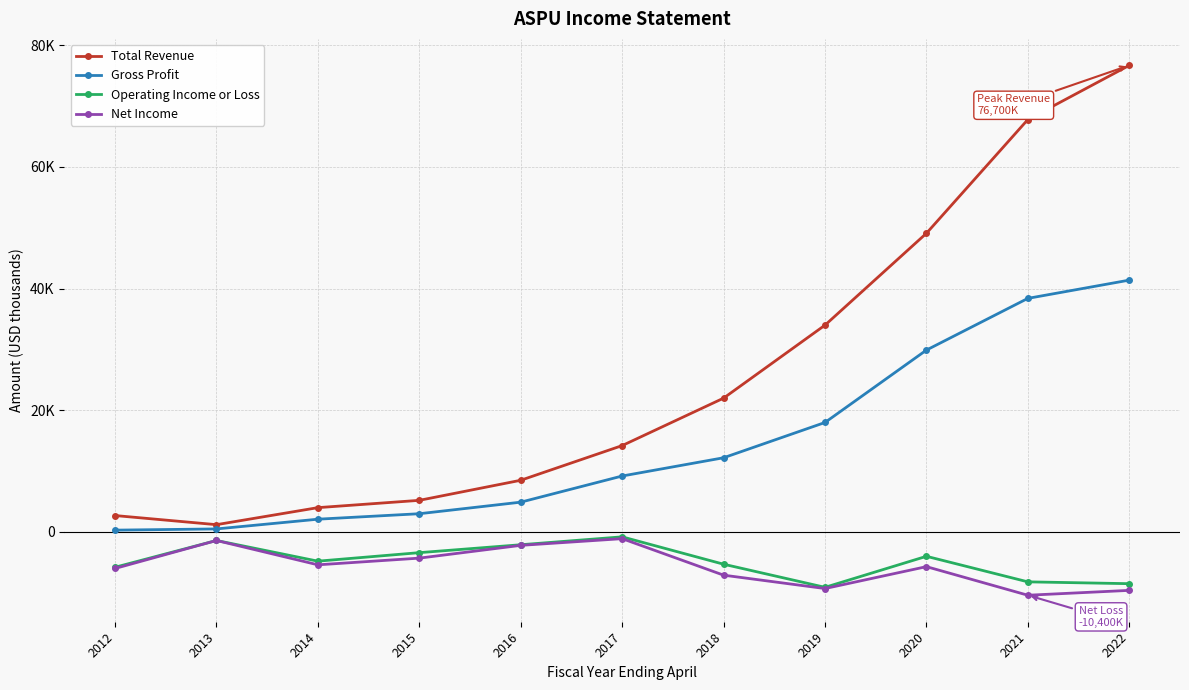

Which series has the widest spread of values?

Total Revenue